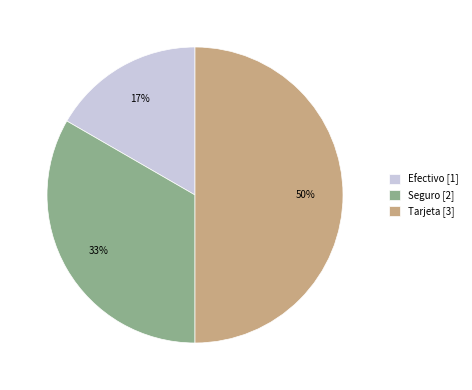

Rank the categories by value from highest to lowest.

Tarjeta, Seguro, Efectivo